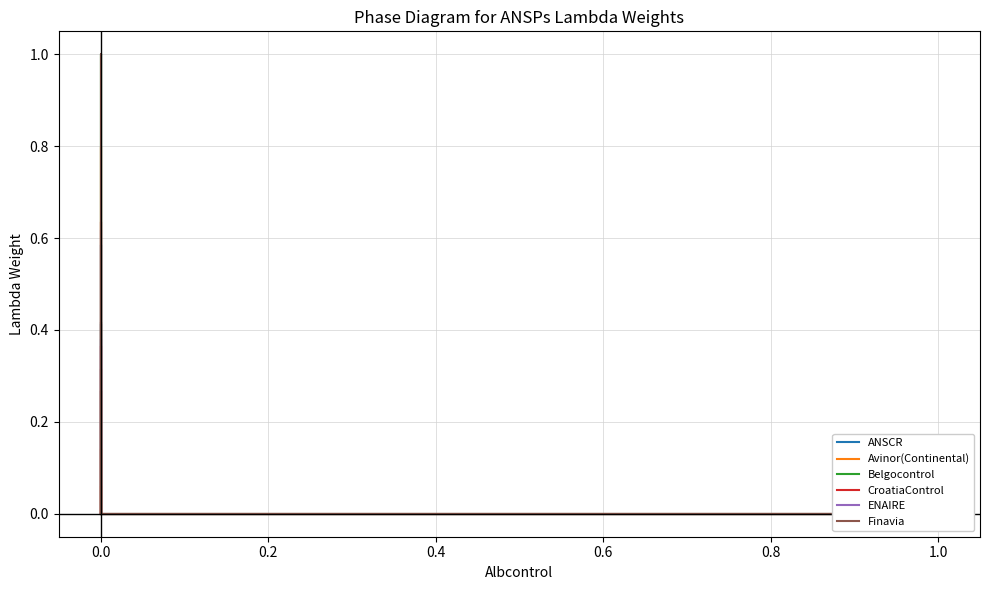

Which series has the largest total across all categories?

Finavia